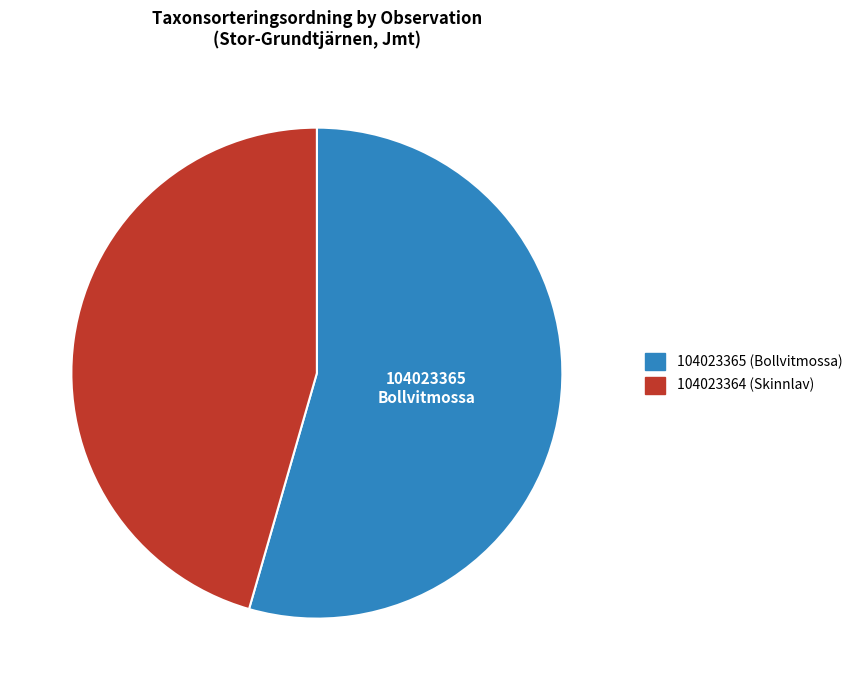

Which slice is the smallest?

104023364 (Skinnlav)